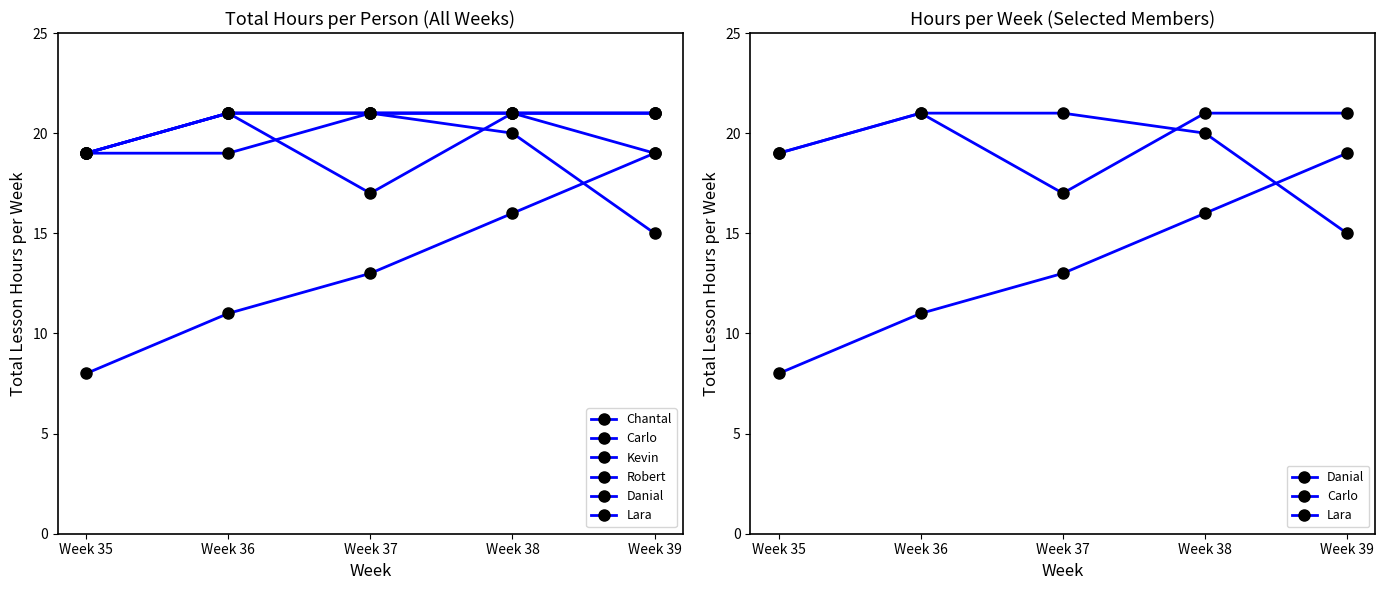

After their last crossing, which series has the higher values: Robert or Lara?

Robert